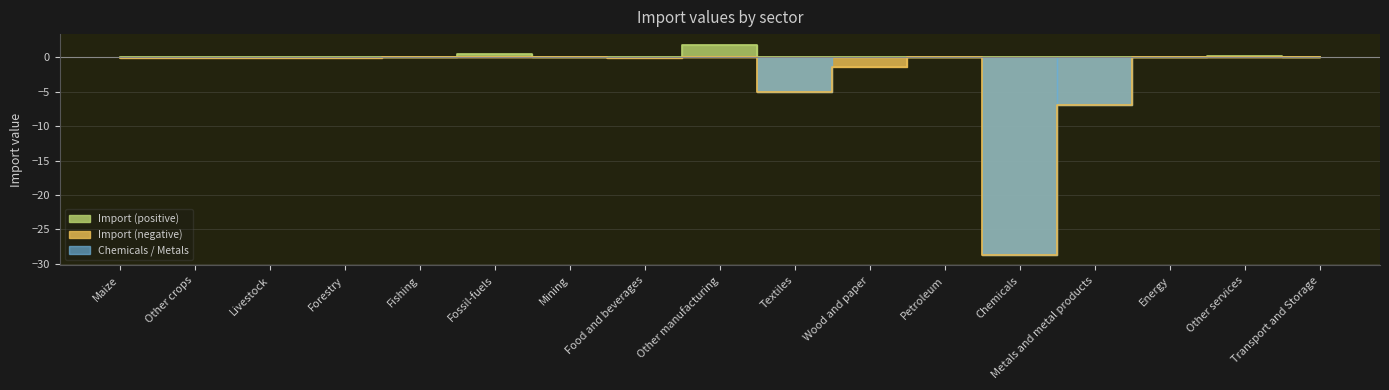

At how many categories does at least one series exceed -16?

17